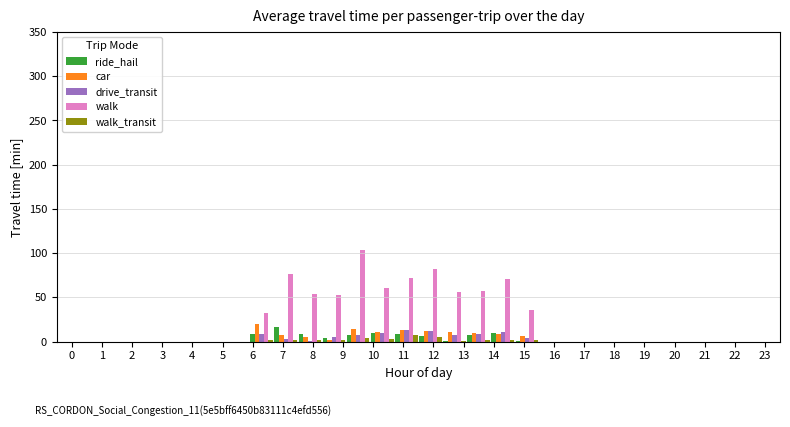

Which series has the largest total across all categories?

walk